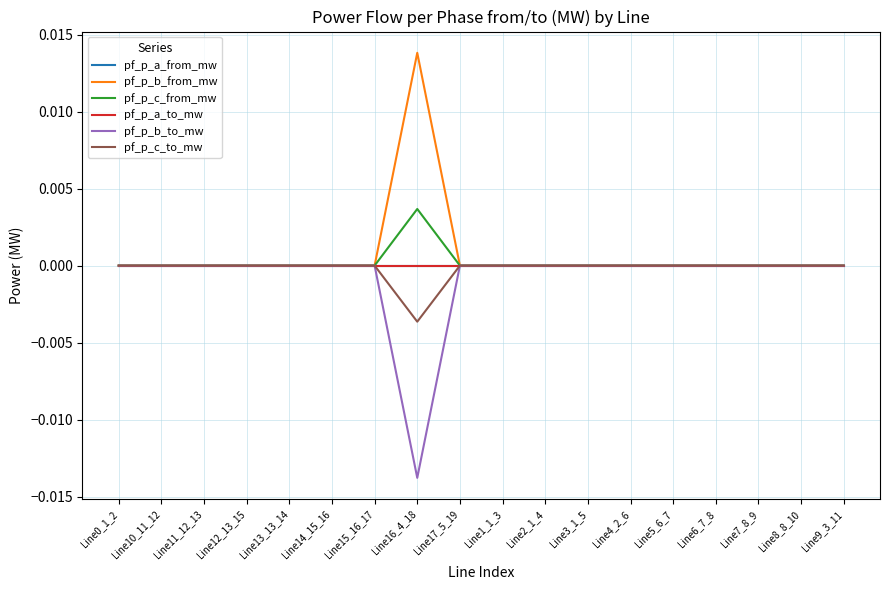

True or false: pf_p_a_to_mw has a value of -0.0 at Line6_7_8.

True